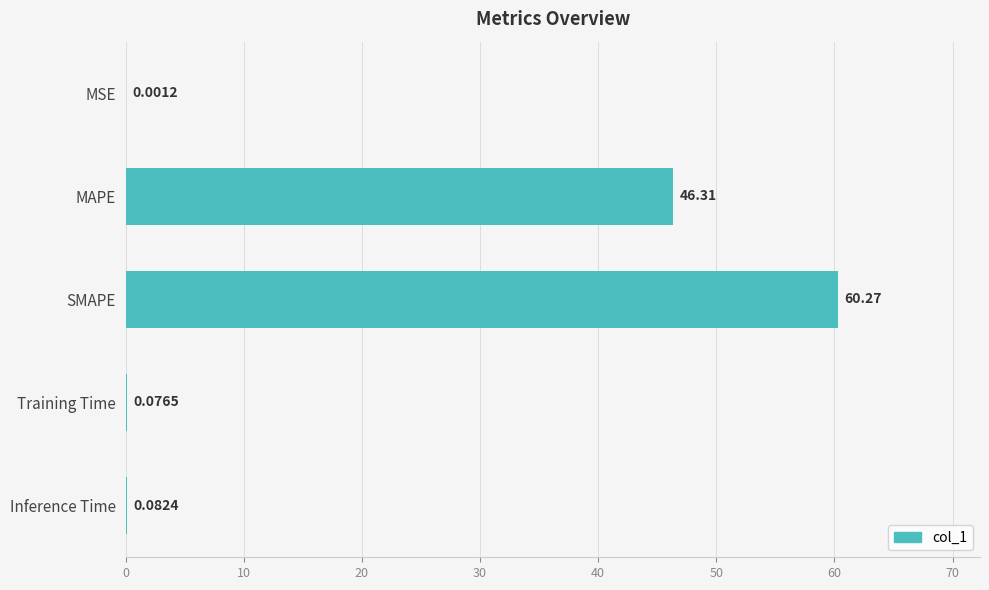

What is the sum of all values?

106.7